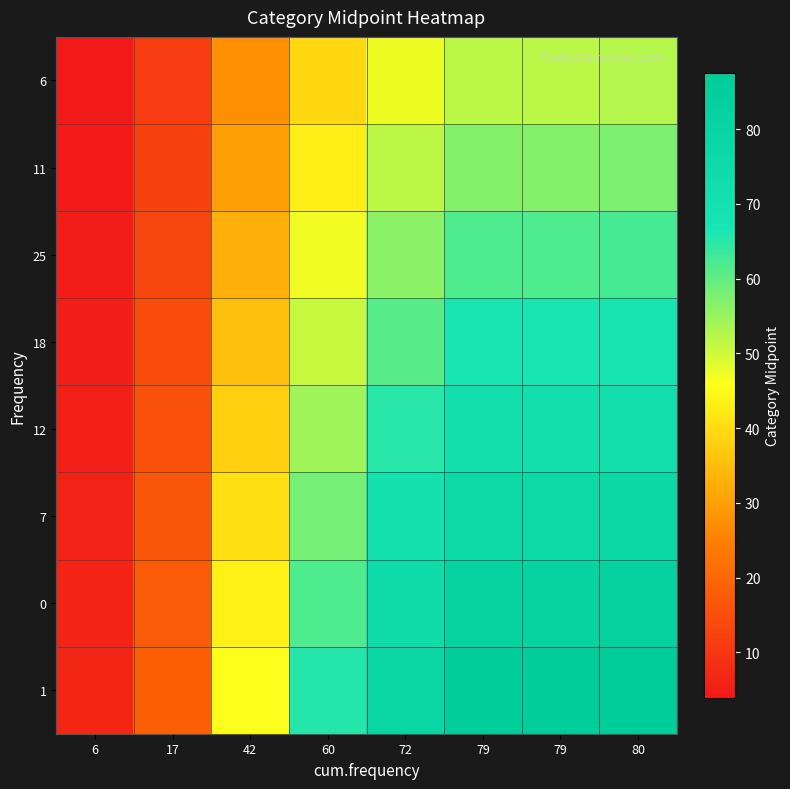

Reading left to right, what are all the values shown in this chart?

6: 6=3.9	17=11.2	42=27.6	60=39.4	72=47.2	79=51.8	79=51.8	80=52.5
11: 6=4.3	17=12.2	42=30.2	60=43.1	72=51.8	79=56.8	79=56.8	80=57.5
25: 6=4.7	17=13.3	42=32.8	60=46.9	72=56.2	79=61.7	79=61.7	80=62.5
18: 6=5.1	17=14.3	42=35.4	60=50.6	72=60.8	79=66.7	79=66.7	80=67.5
12: 6=5.4	17=15.4	42=38.1	60=54.4	72=65.2	79=71.6	79=71.6	80=72.5
7: 6=5.8	17=16.5	42=40.7	60=58.1	72=69.8	79=76.5	79=76.5	80=77.5
0: 6=6.2	17=17.5	42=43.3	60=61.9	72=74.2	79=81.5	79=81.5	80=82.5
1: 6=6.6	17=18.6	42=45.9	60=65.6	72=78.8	79=86.4	79=86.4	80=87.5